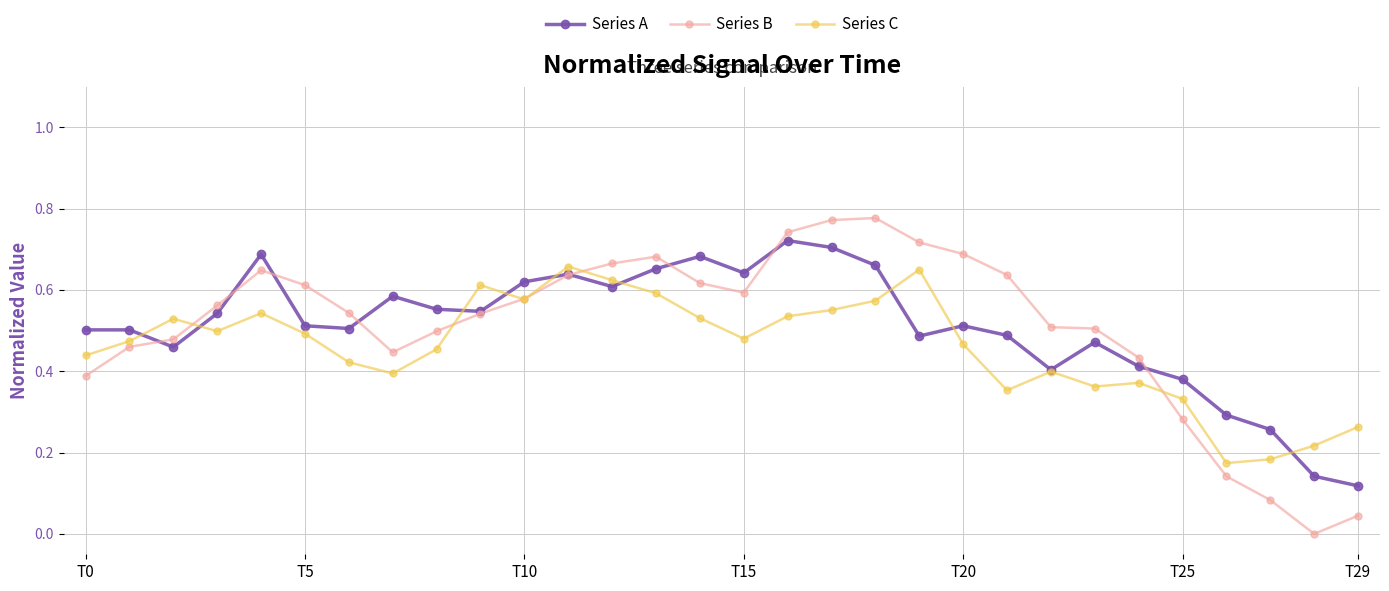

Which series has the largest range (max minus min)?

Series B